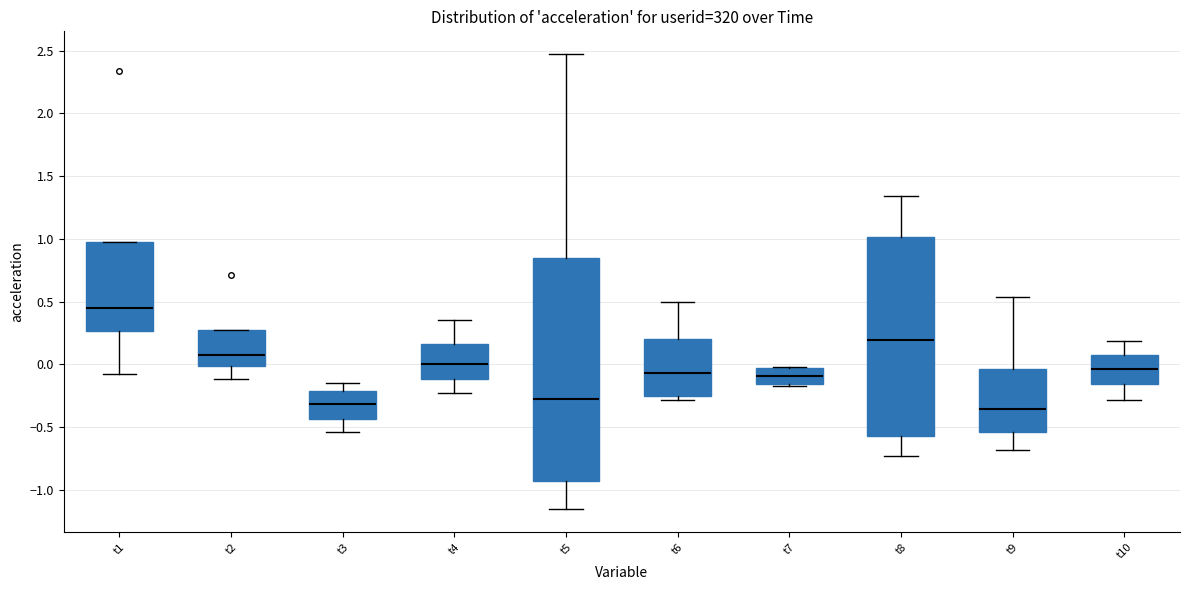

Reading left to right, read every box against the y-axis: the position of its median line, the range the box covers, and the ends of its whiskers. The values are not printed on the chart, so give them approximately, as read against the axis.

t1: median 0.45, box 0.25 to 0.95, whiskers -0.10 to 0.95
t2: median 0.05, box 0.00 to 0.25, whiskers -0.10 to 0.25
t3: median -0.30, box -0.45 to -0.20, whiskers -0.55 to -0.15
t4: median 0.00, box -0.10 to 0.15, whiskers -0.25 to 0.35
t5: median -0.25, box -0.95 to 0.85, whiskers -1.15 to 2.45
t6: median -0.05, box -0.25 to 0.20, whiskers -0.30 to 0.50
t7: median -0.10, box -0.15 to -0.05, whiskers -0.15 (just below the box's lower edge) to 0.00
t8: median 0.20, box -0.55 to 1.00, whiskers -0.75 to 1.35
t9: median -0.35, box -0.55 to -0.05, whiskers -0.70 to 0.55
t10: median -0.05, box -0.15 to 0.10, whiskers -0.30 to 0.20